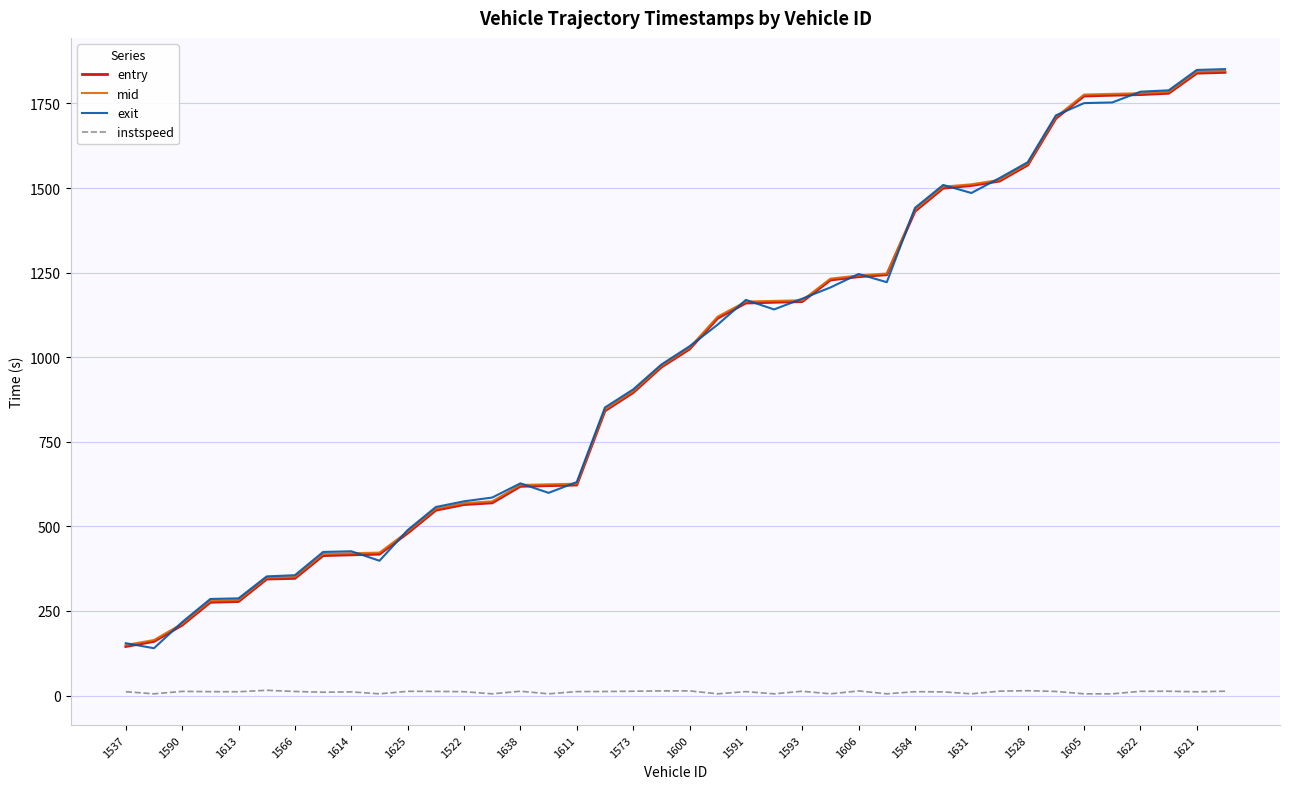

True or false: mid and instspeed intersect in this chart.

False